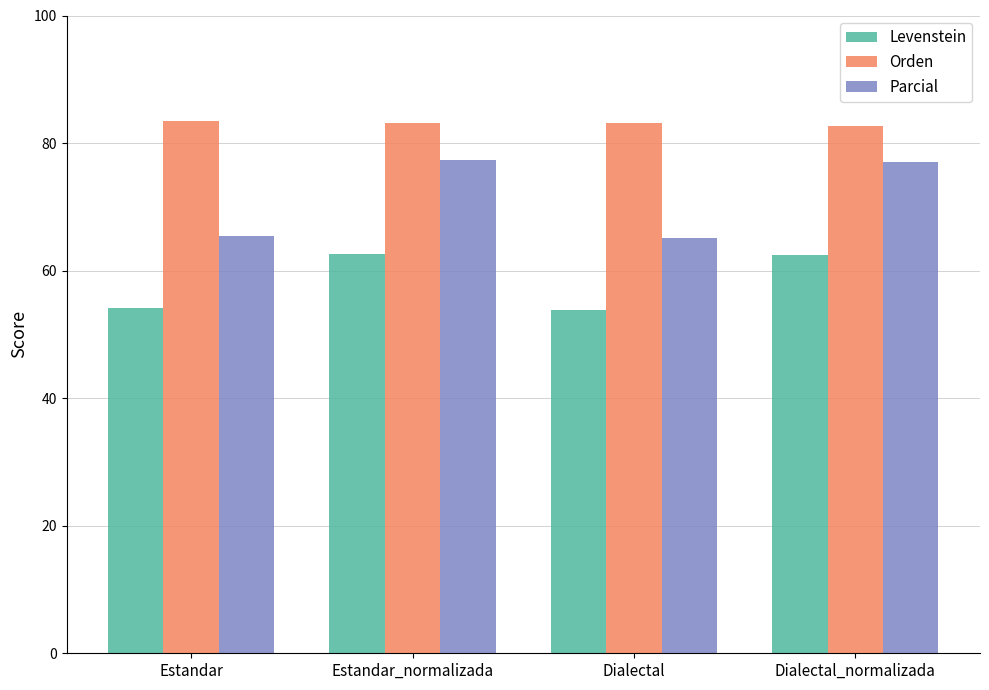

List the series in order of their overall mean, highest first.

Orden, Parcial, Levenstein